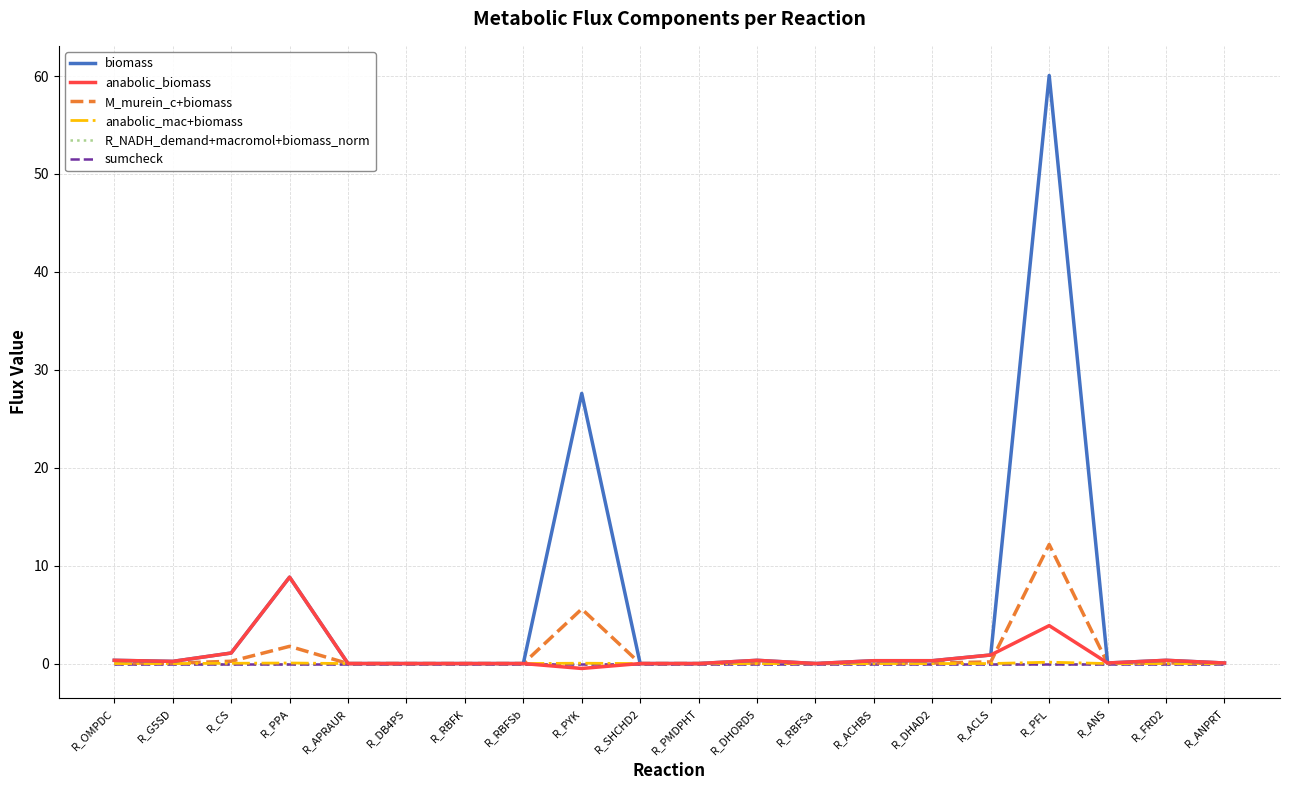

Reading right to left, transcribe all the data shown in this chart.

biomass: 0.1	0.3	0.1	60.1	0.9	0.3	0.3	0.0	0.3	0.0	0.0	27.6	0.0	0.0	0.0	0.0	8.8	1.1	0.2	0.3
anabolic_biomass: 0.1	0.3	0.1	3.9	0.9	0.3	0.3	0.0	0.3	0.0	0.0	-0.5	0.0	0.0	0.0	0.0	8.8	1.1	0.2	0.3
M_murein_c+biomass: 0.0	0.1	0.0	12.2	0.2	0.1	0.1	0.0	0.1	0.0	0.0	5.6	0.0	0.0	0.0	0.0	1.8	0.2	0.0	0.1
anabolic_mac+biomass: 0.0	-0.0	0.0	0.1	0.0	0.0	0.0	0.0	-0.0	0.0	-0.0	0.0	0.0	0.0	0.0	0.0	0.1	0.0	0.0	-0.0
R_NADH_demand+macromol+biomass_norm: 0.0	-0.0	0.0	-0.0	0.0	0.0	0.0	0.0	-0.0	0.0	0.0	-0.0	0.0	0.0	0.0	0.0	-0.0	0.0	0.0	-0.0
sumcheck: 0.0	-0.0	0.0	-0.0	0.0	-0.0	-0.0	0.0	-0.0	0.0	0.0	-0.0	0.0	0.0	0.0	0.0	-0.0	-0.0	0.0	-0.0